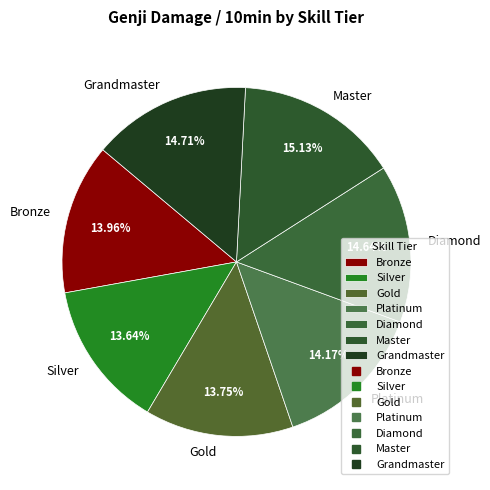

To the nearest percent, what percentage of the pie is Diamond?

15%